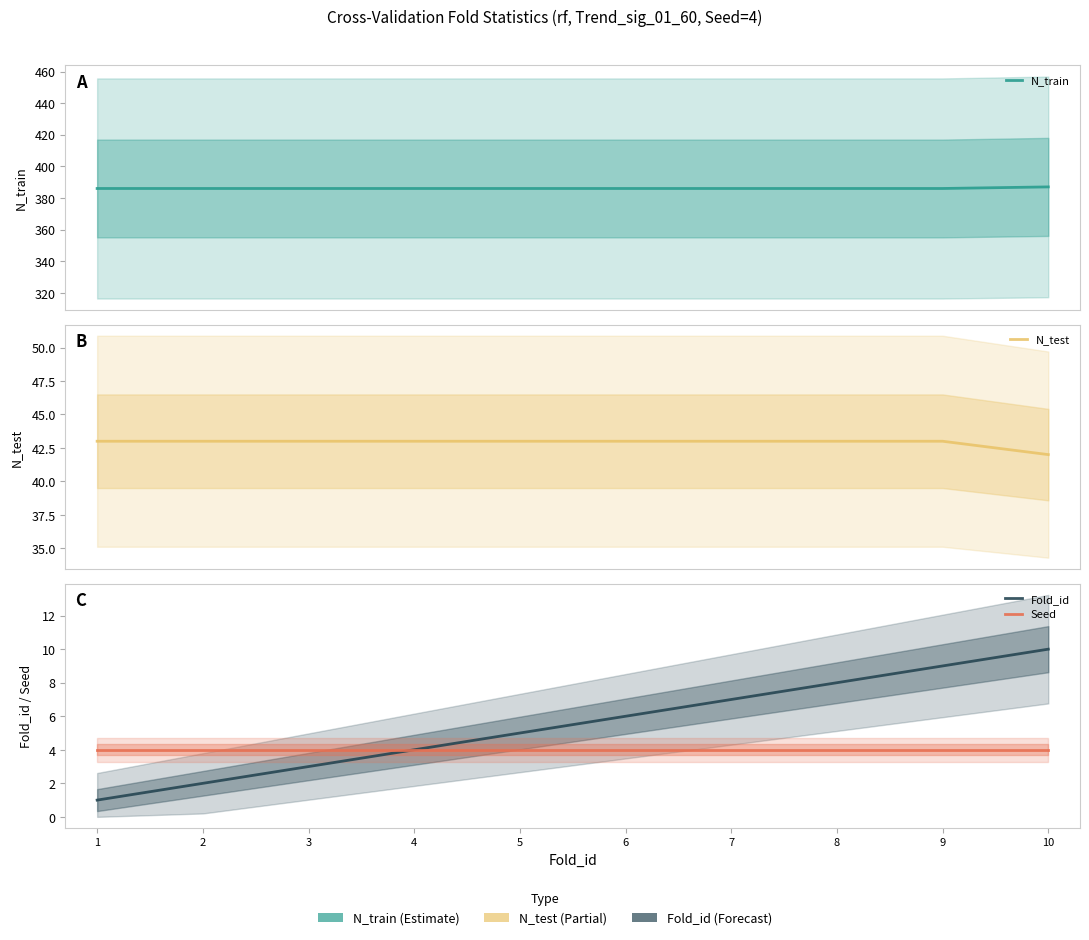

At which category is the sum across all series the highest?

10